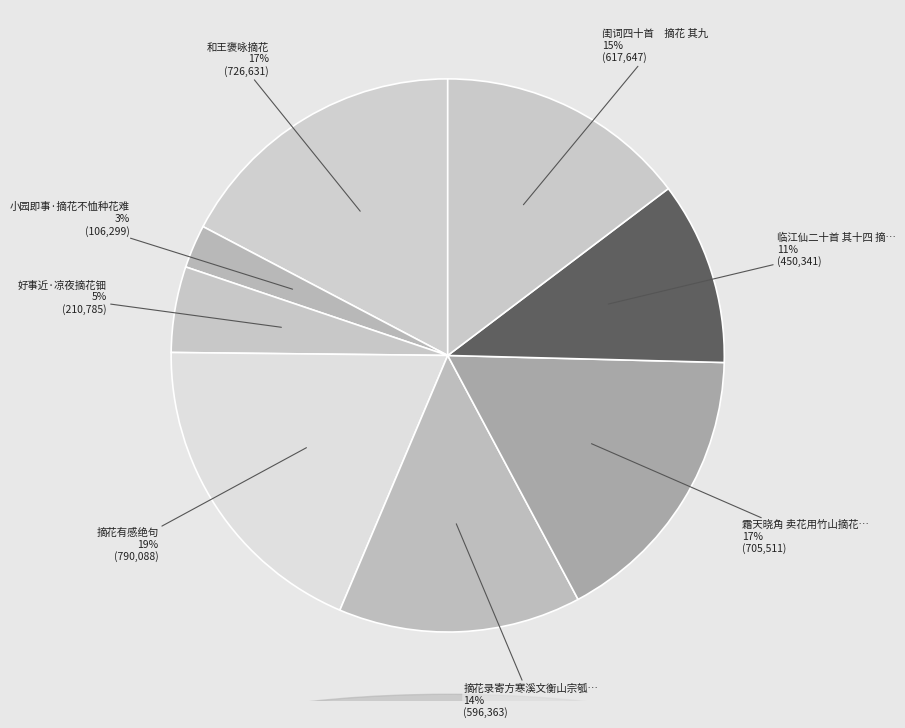

To the nearest percent, what is the average slice percentage?

12%